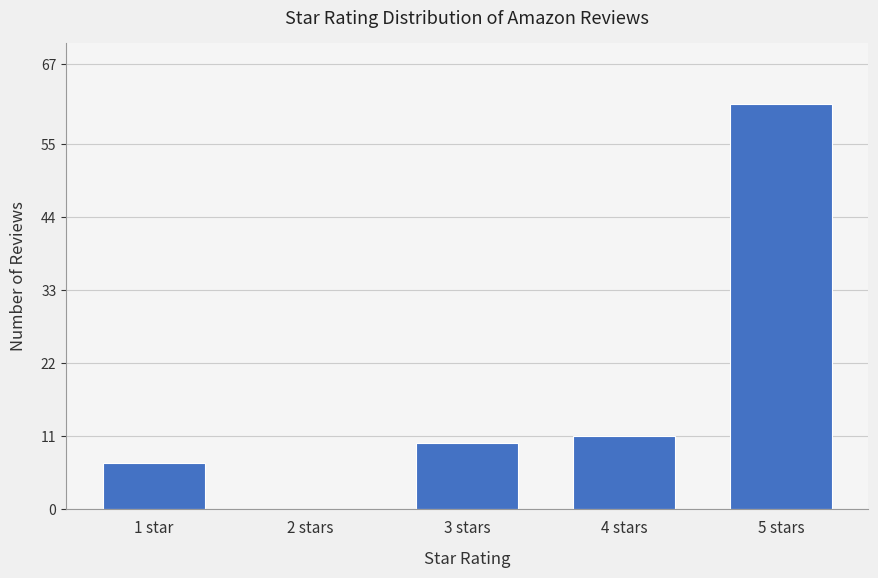

How many values are above zero?

4